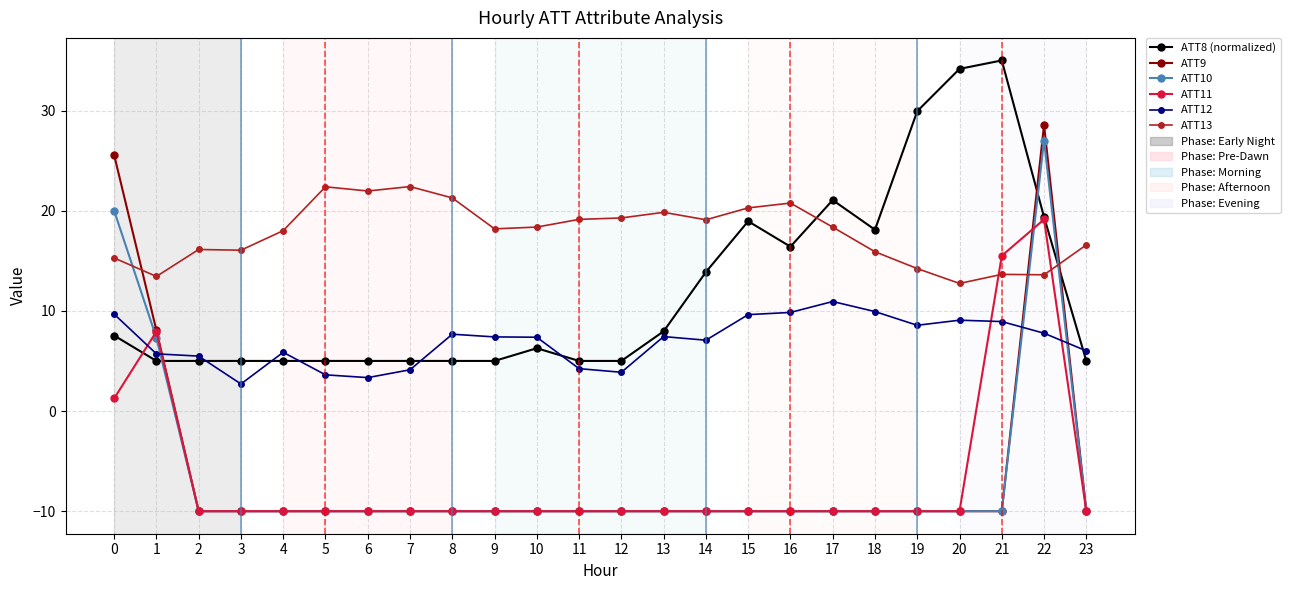

What is the minimum value for ATT13?

12.7